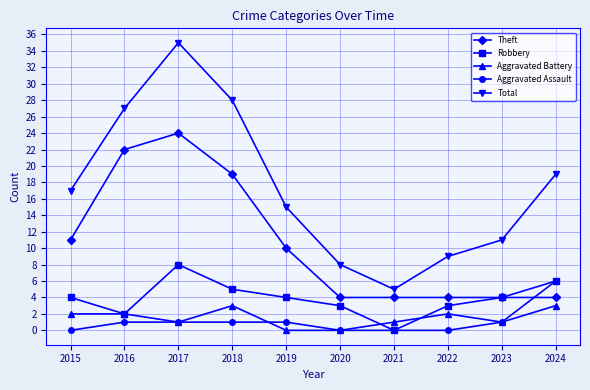

What are all the series names shown in the legend?

Theft, Robbery, Aggravated Battery, Aggravated Assault, Total